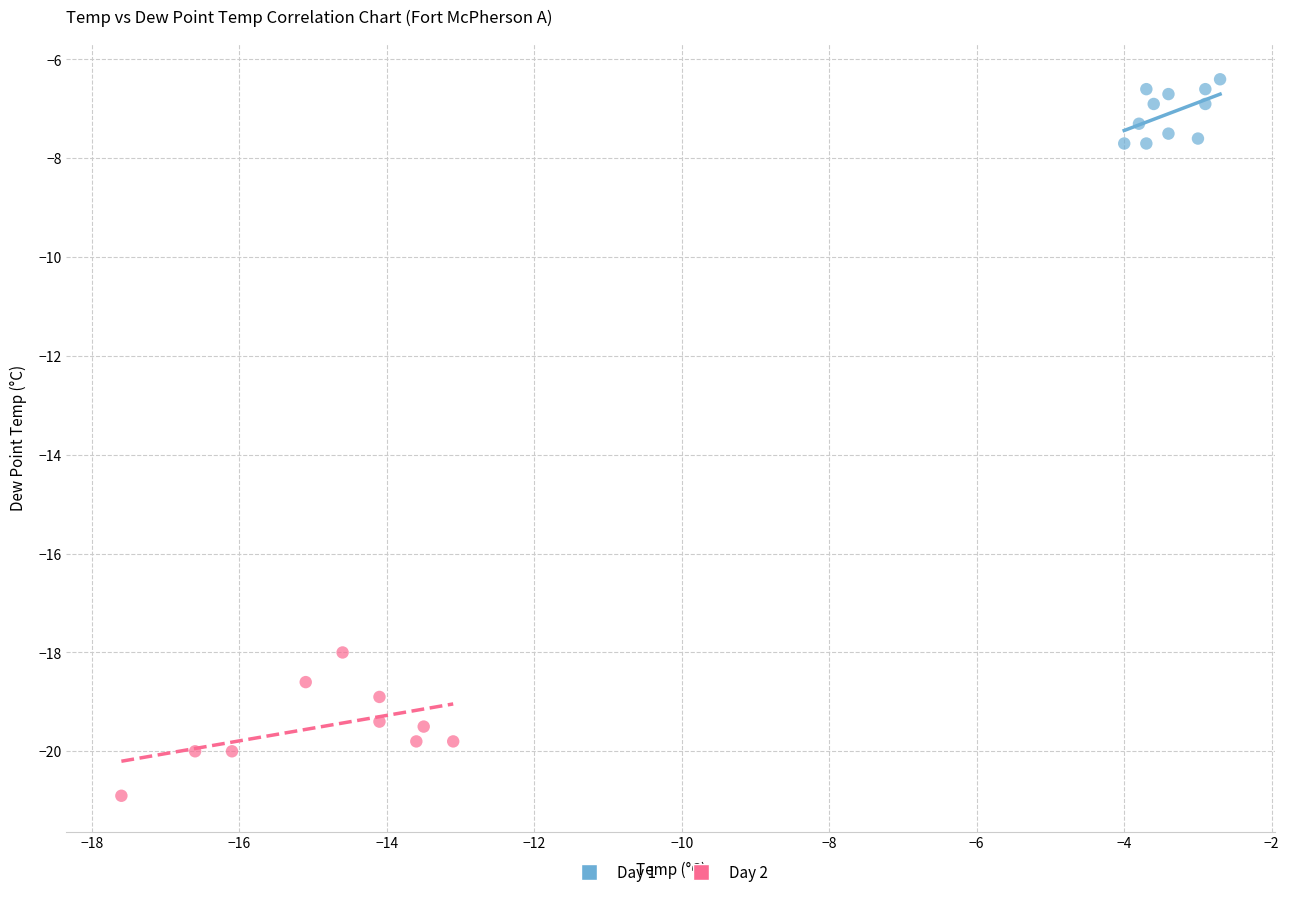

Which series contains the highest Y value?

Day 1